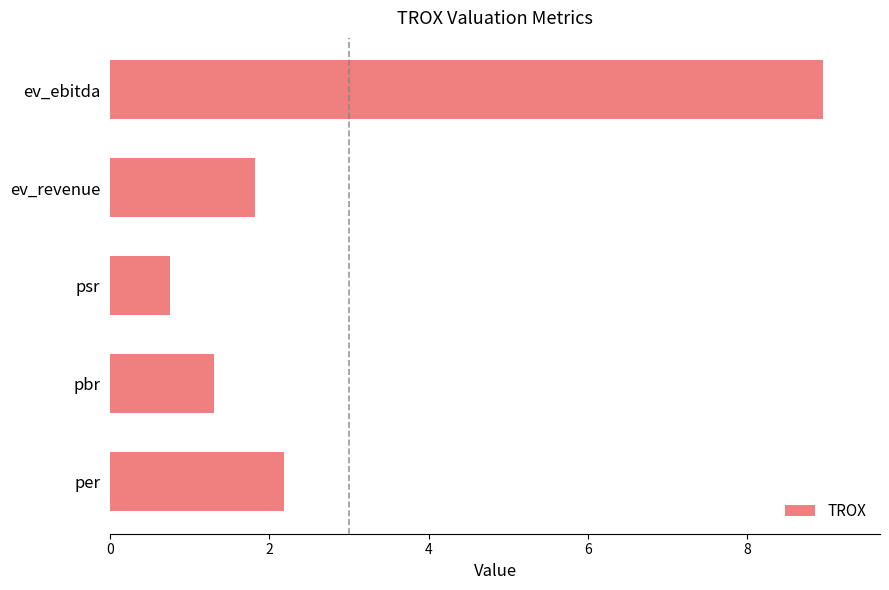

What is the minimum value shown in the chart?

0.8